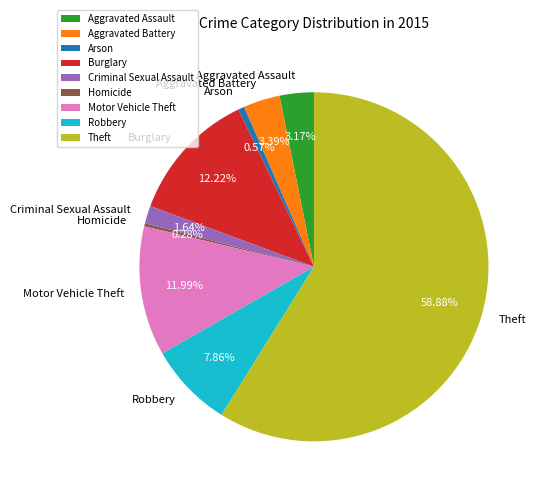

Which has a higher value, Motor Vehicle Theft or Theft?

Theft